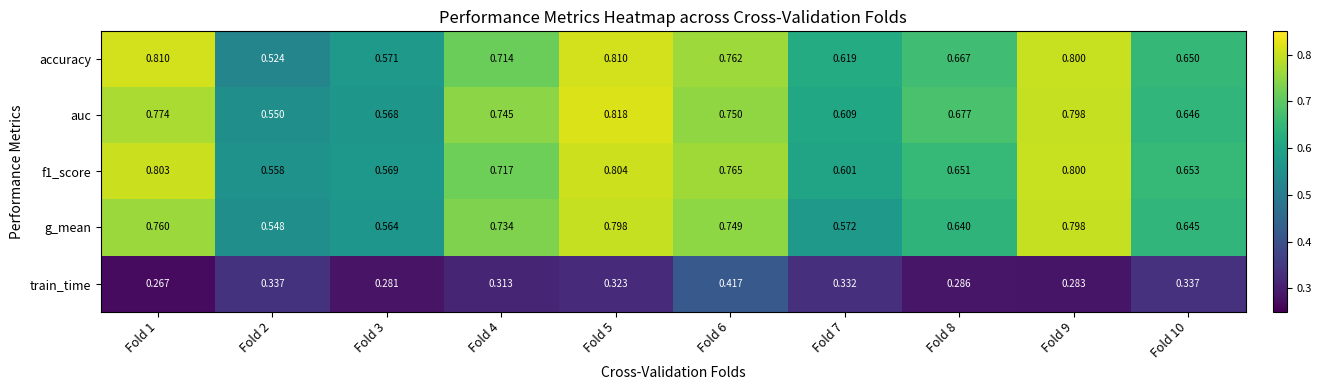

Is the value of train_time at Fold 7 greater than the value of g_mean at Fold 2?

No